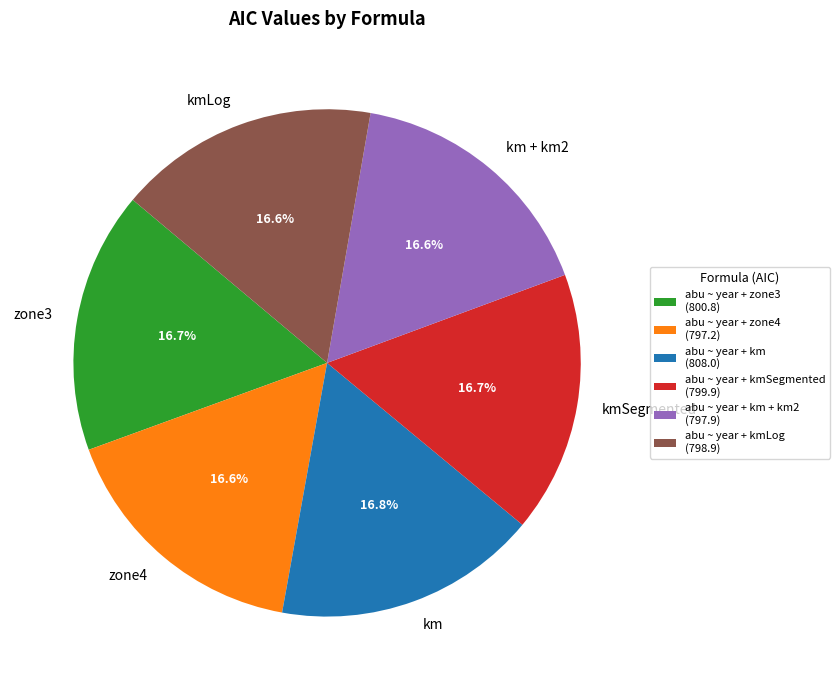

What is the ratio of the value at zone4 to the value at km?

1.0